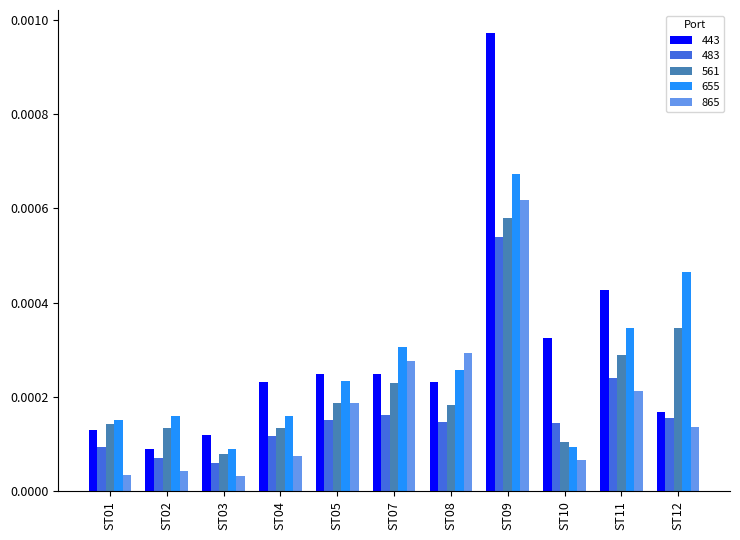

Between ST11 and ST12, which series saw the biggest shift?

443